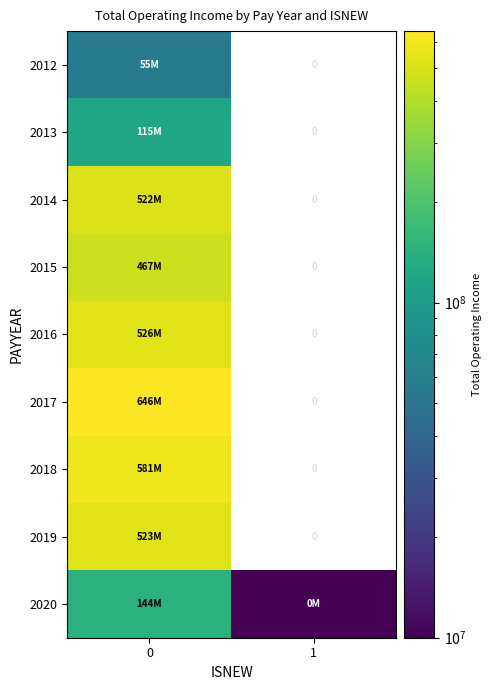

At 0, list the series in order from smallest to largest.

2012, 2013, 2020, 2015, 2014, 2019, 2016, 2018, 2017